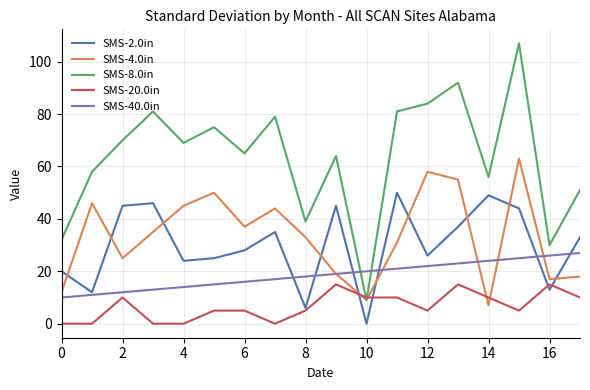

True or false: SMS-40.0in has more than 2 interior local peaks.

False